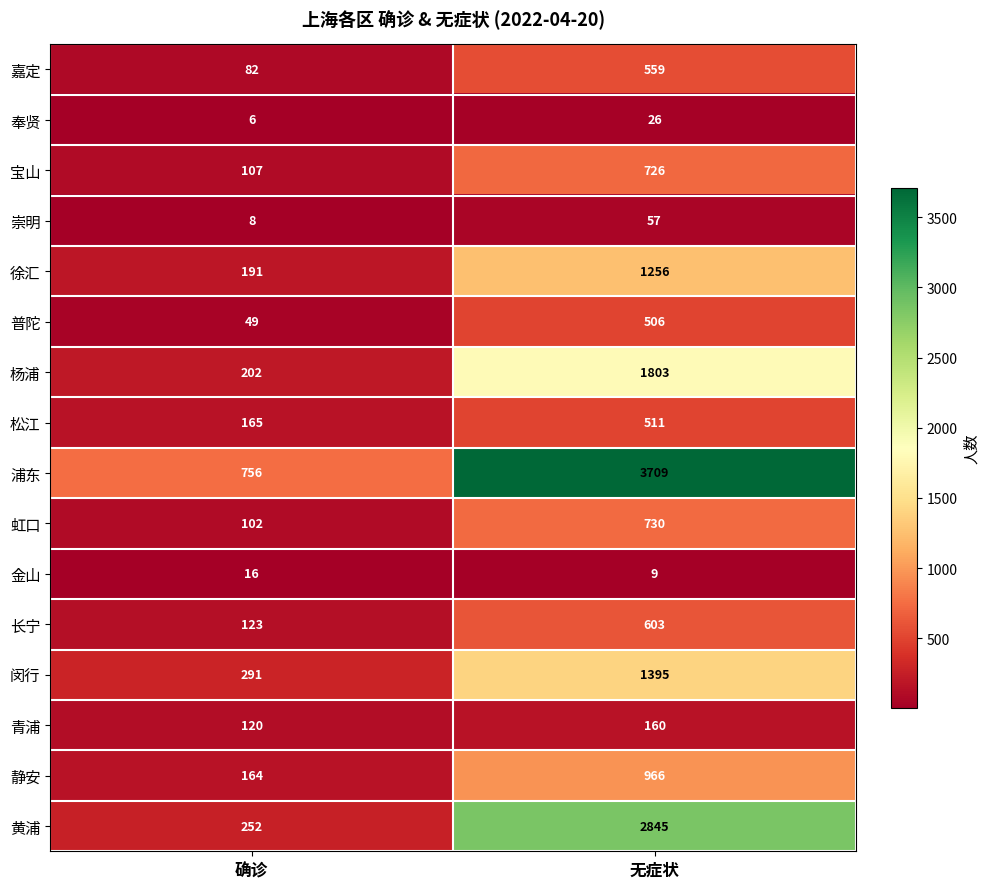

Where is 杨浦 nearest to the value 1002?

确诊